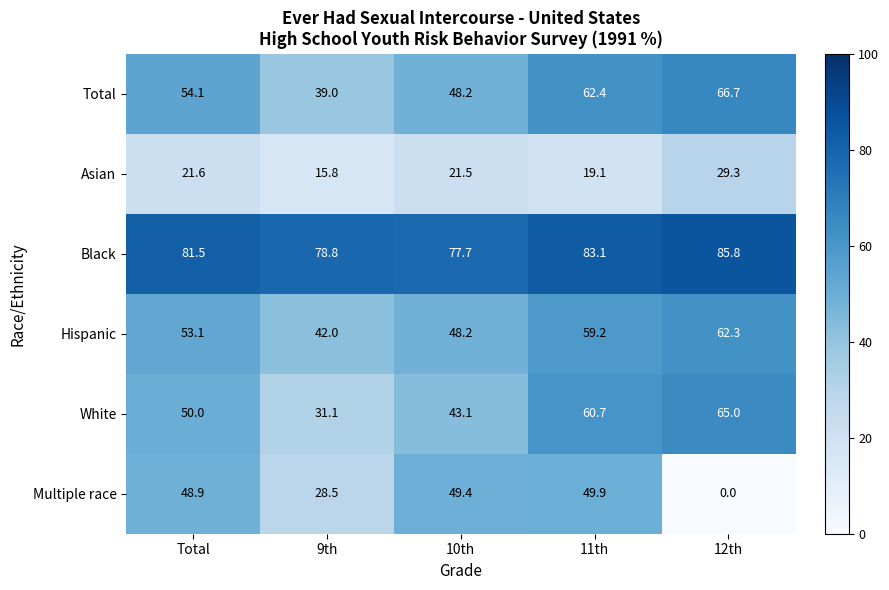

At which category is the sum across all series the highest?

11th